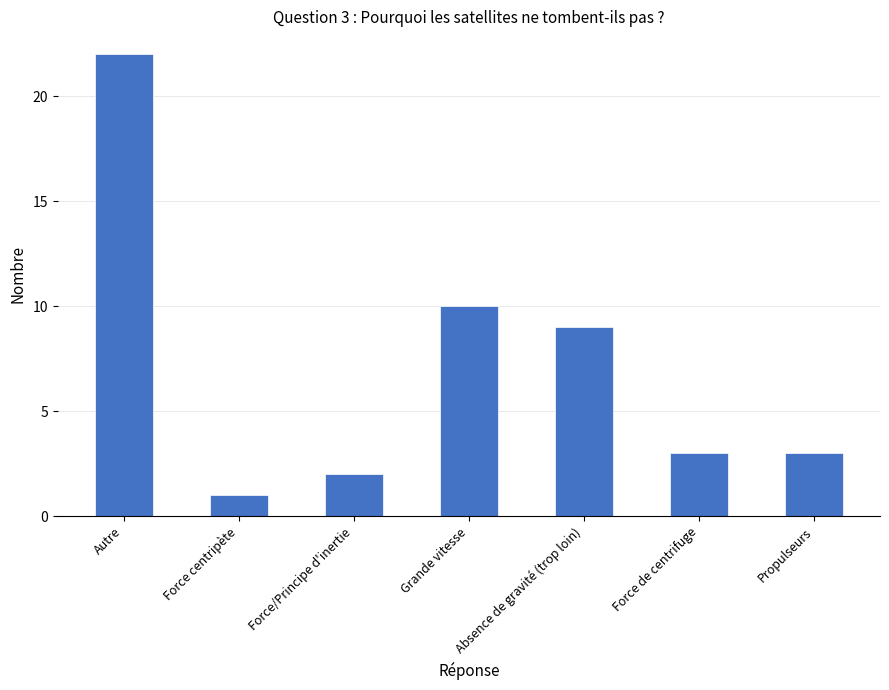

What is the difference between the second highest and minimum values?

9